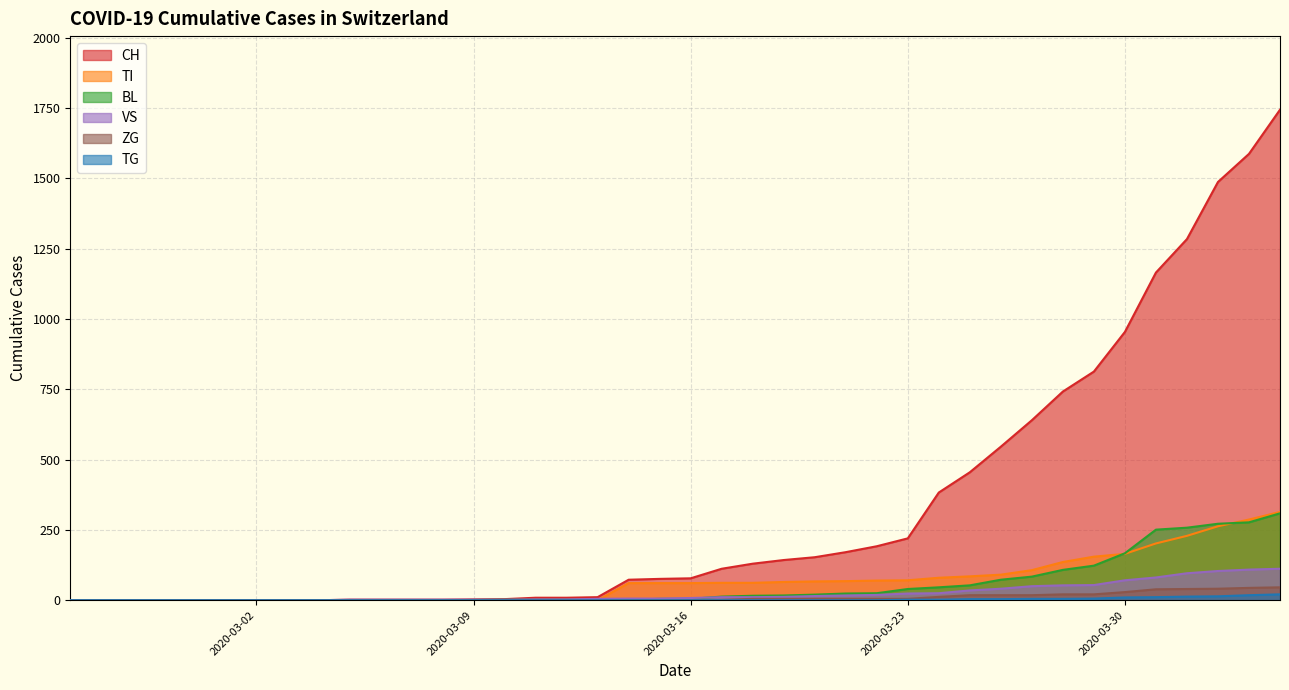

Which series has the largest total across all categories?

CH